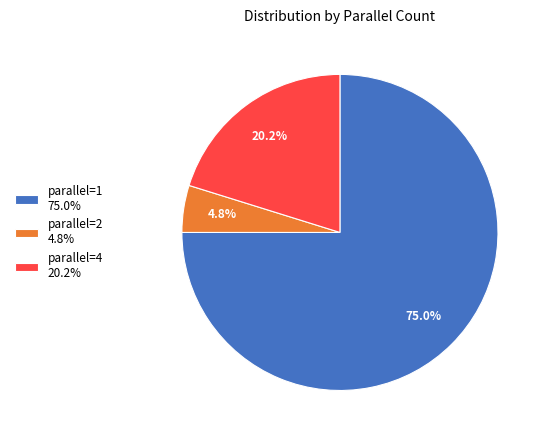

Is the sum of parallel=2 4.8% and parallel=1 75.0% greater than half?

Yes